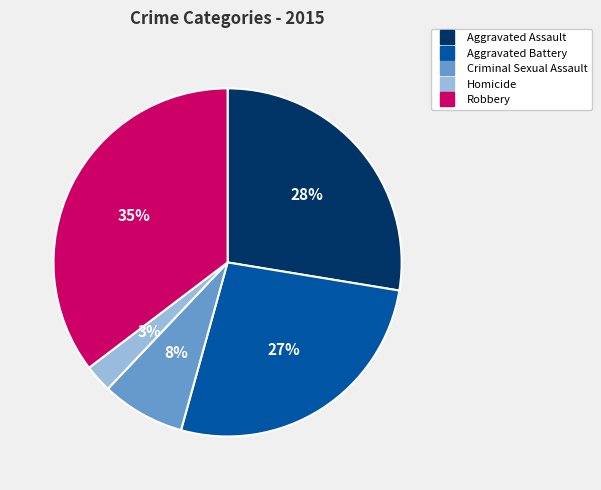

To the nearest percent, what percentage of the pie is Criminal Sexual Assault?

8%